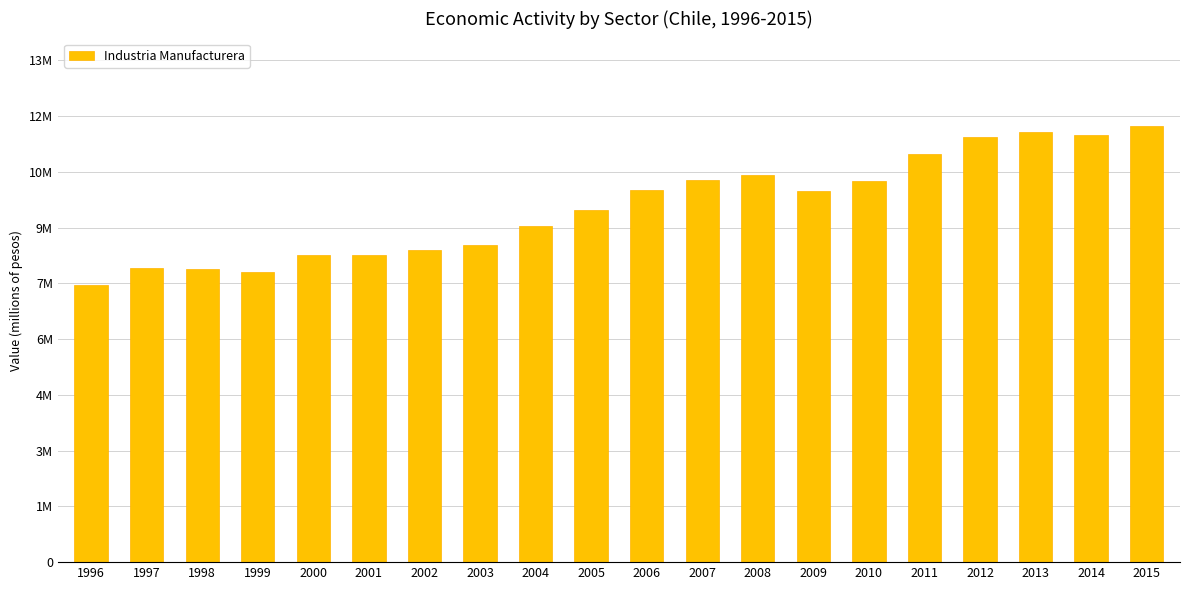

True or false: the data shows 8338556 at 2000.

True